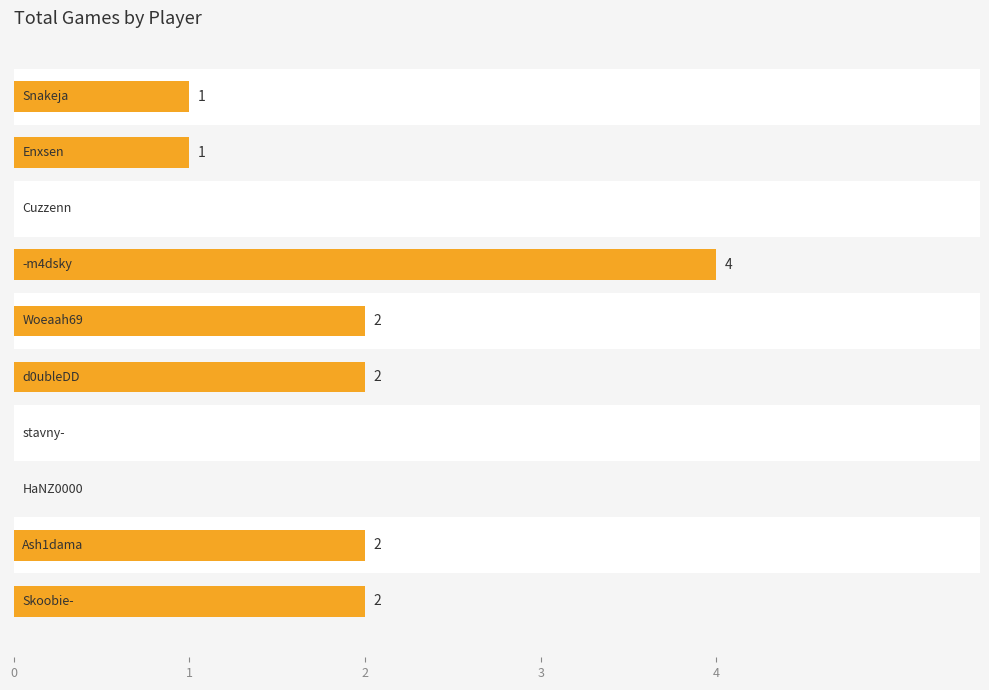

List the labels in order of value, smallest first.

2, 6, 7, 0, 1, 4, 5, 8, 9, 3